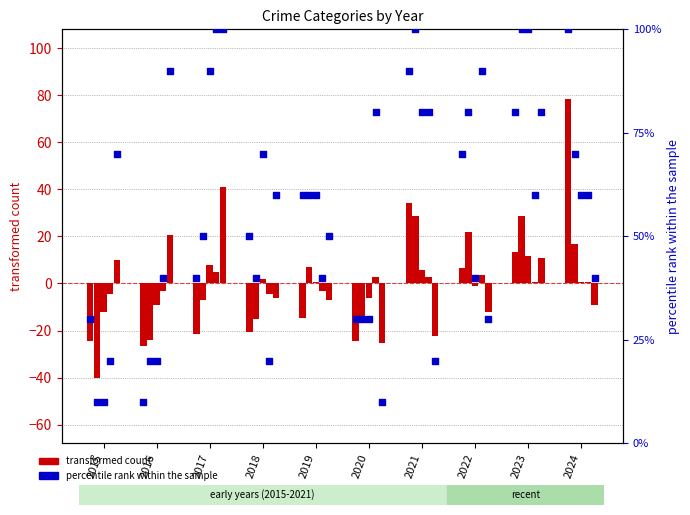

What is the ratio of the value at 2019 to the value at 2020?

2.0